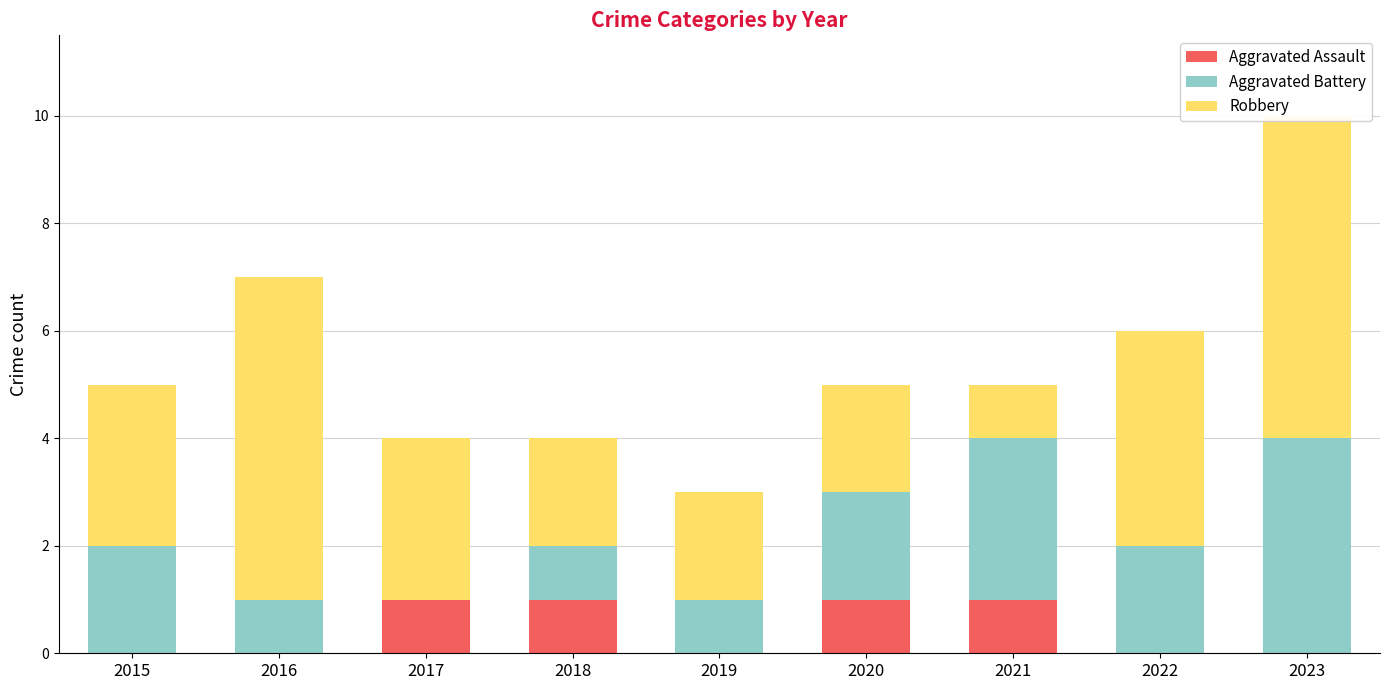

Reading right to left, list all the values displayed in this chart.

Aggravated Assault: 0	0	1	1	0	1	1	0	0
Aggravated Battery: 4	2	3	2	1	1	0	1	2
Robbery: 6	4	1	2	2	2	3	6	3